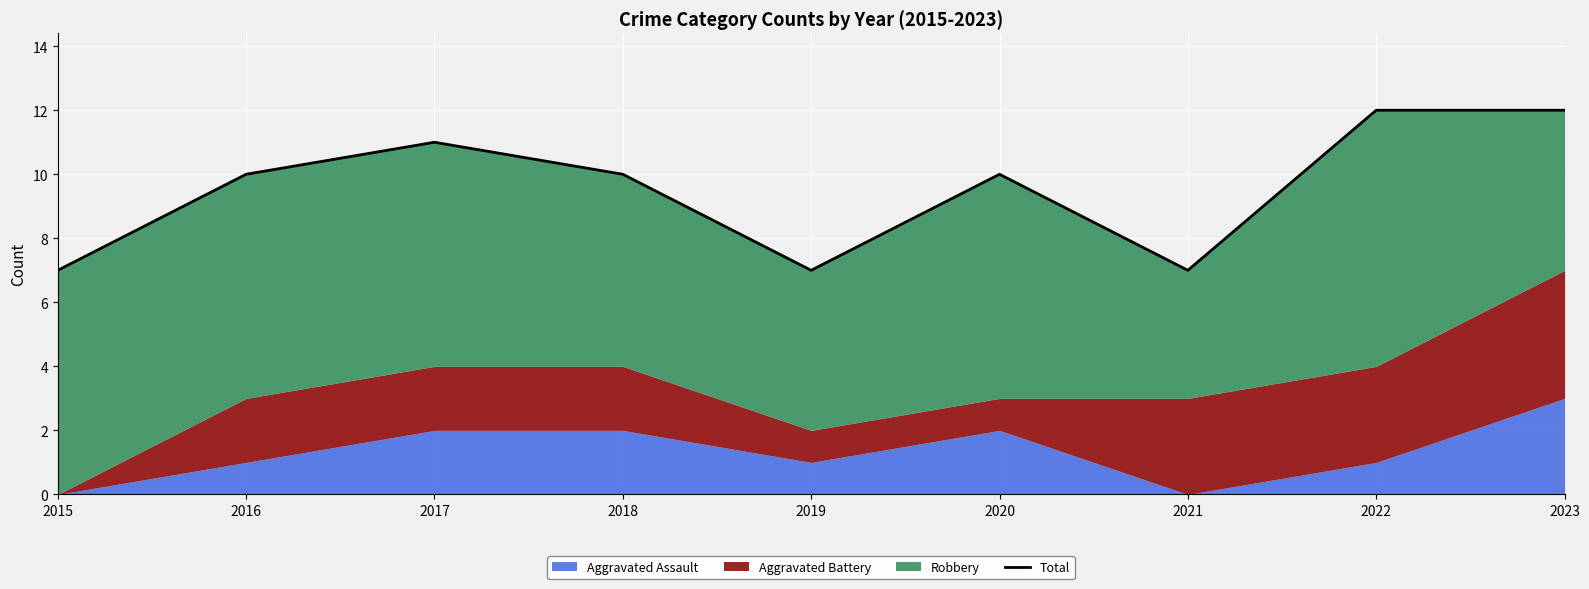

Does the chart display data point markers on the line(s)?

No